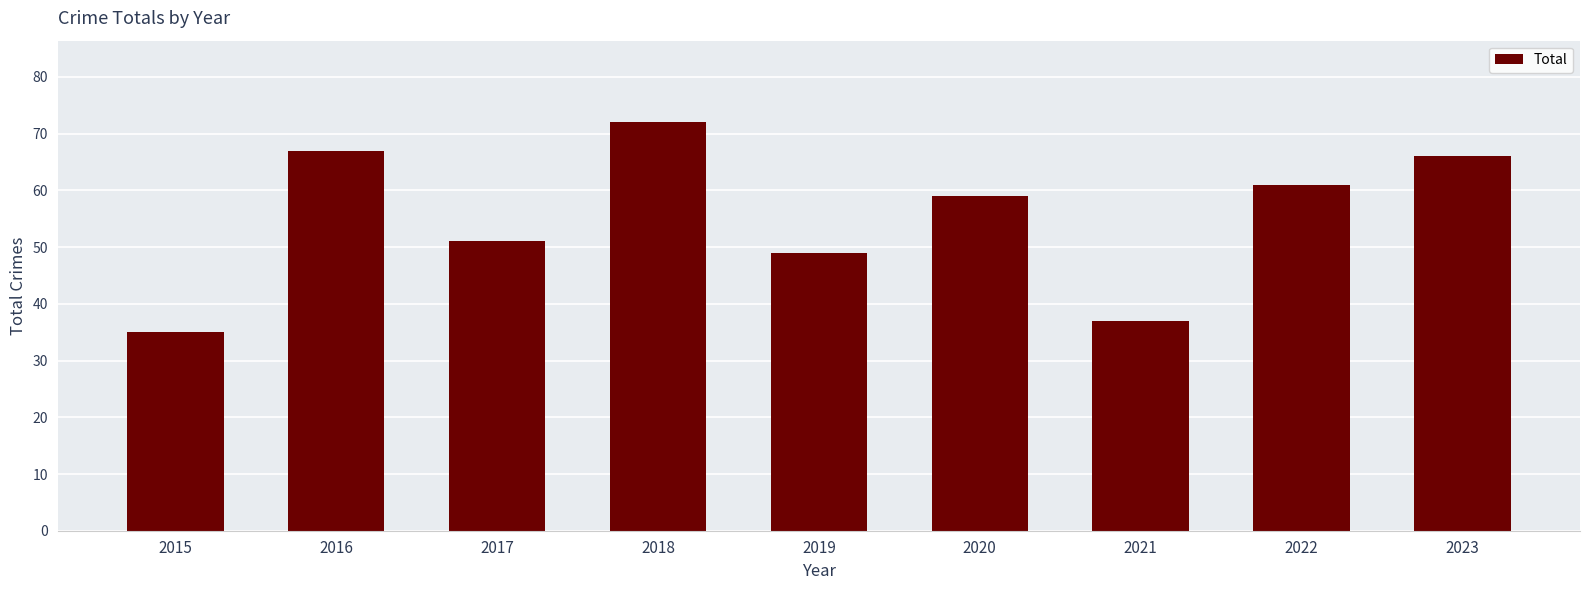

Which has a higher value, 2018 or 2021?

2018